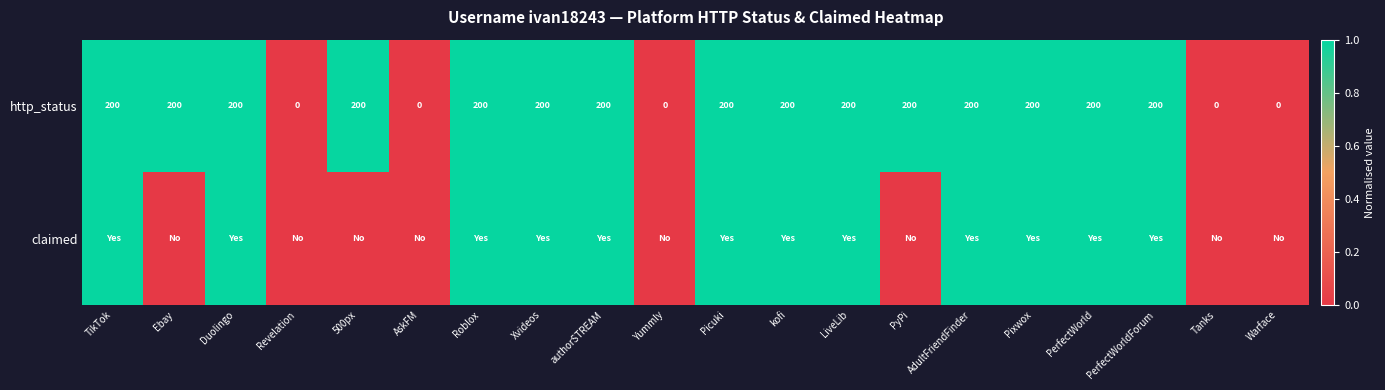

What is the highest value of the http_status series?

200